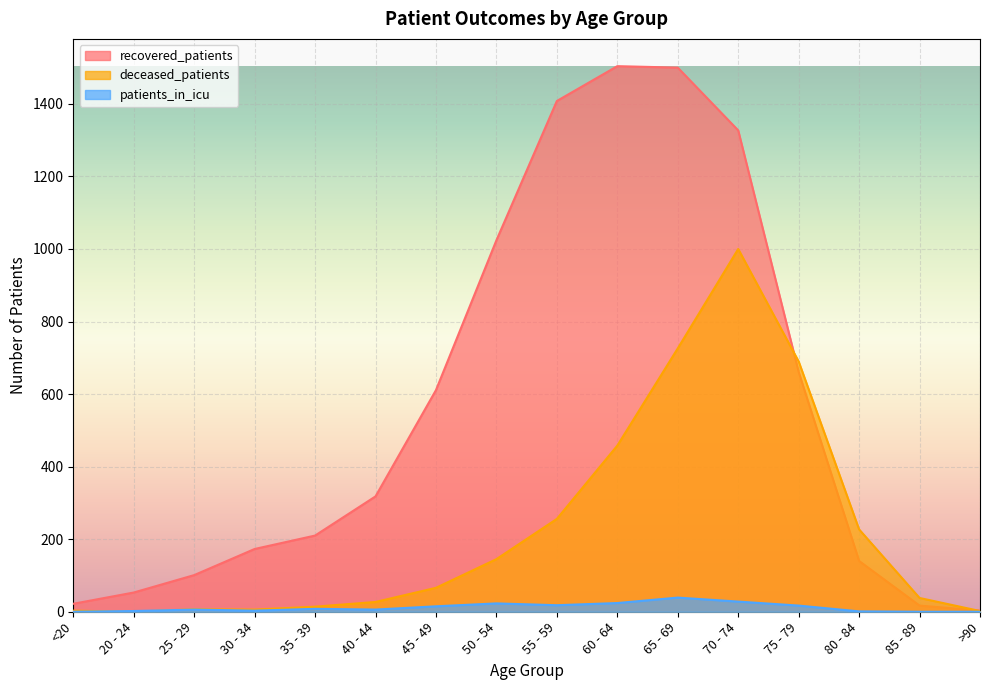

What are all the series names shown in the legend?

recovered_patients, deceased_patients, patients_in_icu